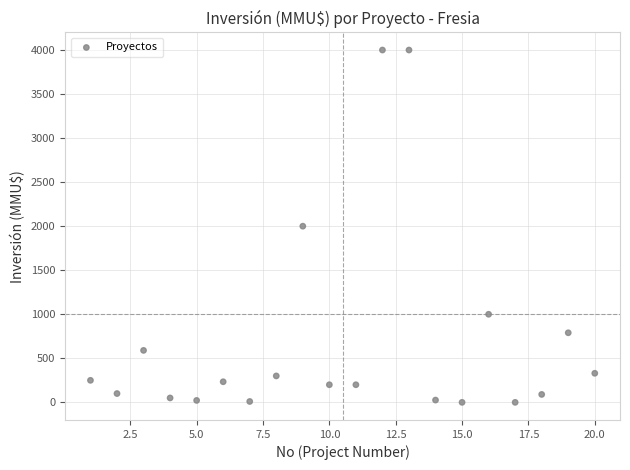

What is the range of X values (max minus min)?

19